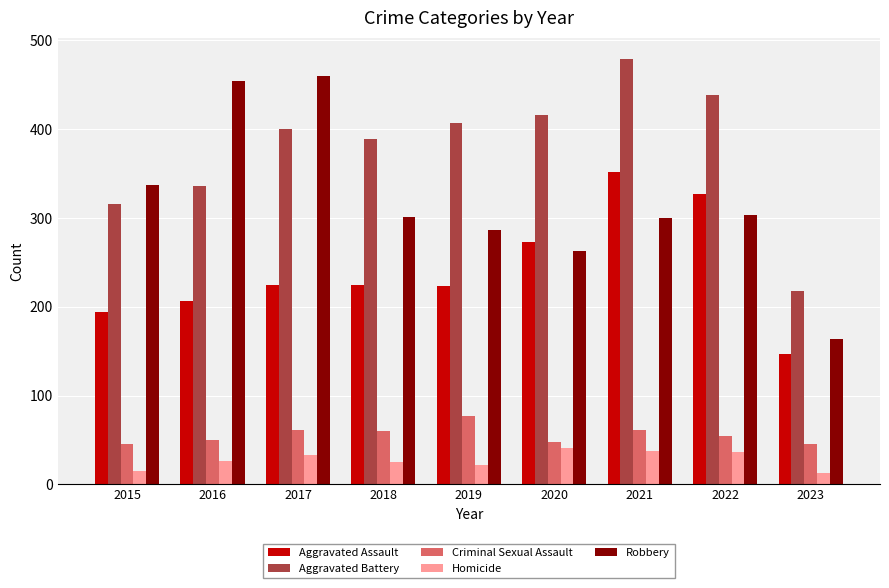

What is the approximate value of Criminal Sexual Assault at 2016, to the nearest 5?

50